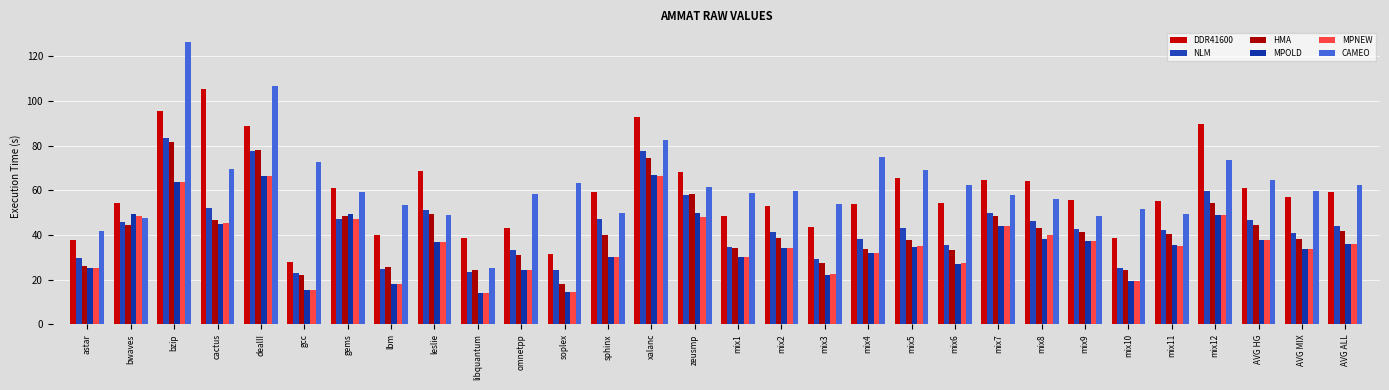

How many bars are there in each group?

6